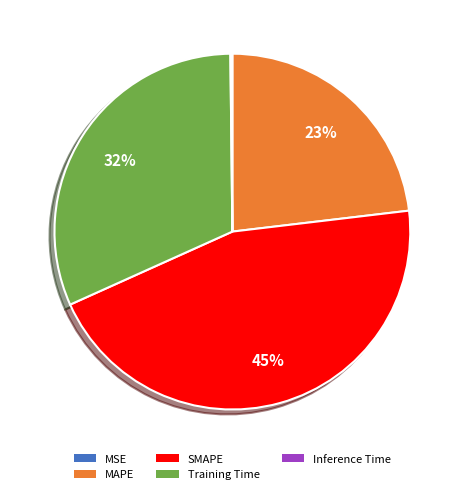

Is SMAPE the majority of the pie?

No